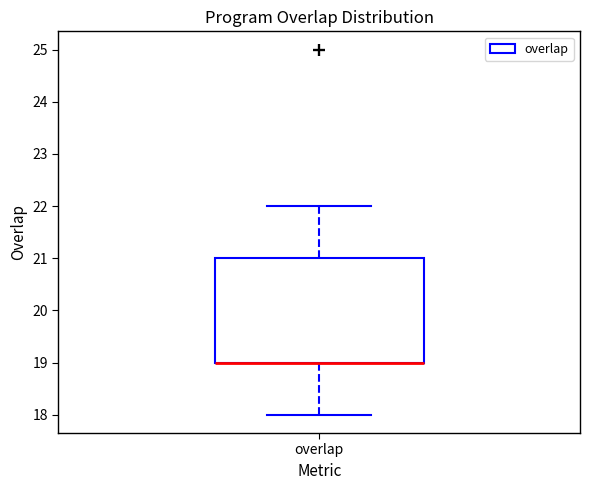

Read this box plot against the y-axis: the position of the median line, the range covered by the box, and the ends of both whiskers. The values are not printed on the chart, so give them approximately, as read against the axis.

median 19 (drawn on the box's lower edge), box 19 to 21, whiskers 18 to 22